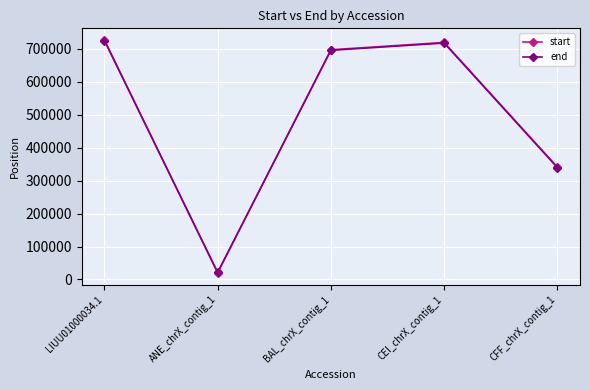

What is the difference between the end values at ANE_chrX_contig_1 and CFF_chrX_contig_1?

317483